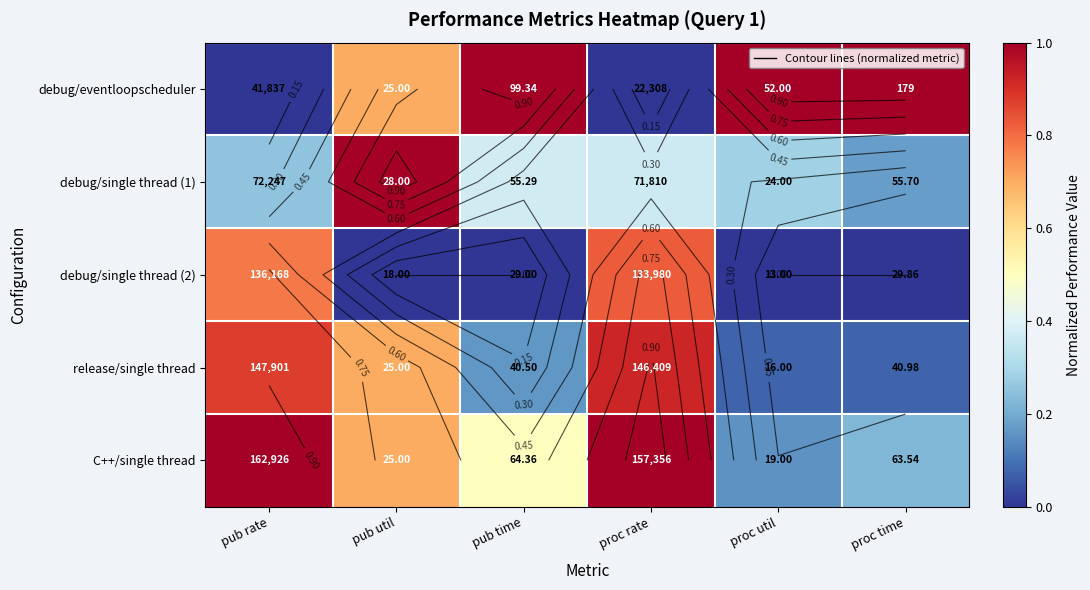

List the series in order of their peak value, lowest first.

debug/single thread (2), release/single thread, debug/eventloopscheduler, debug/single thread (1), C++/single thread